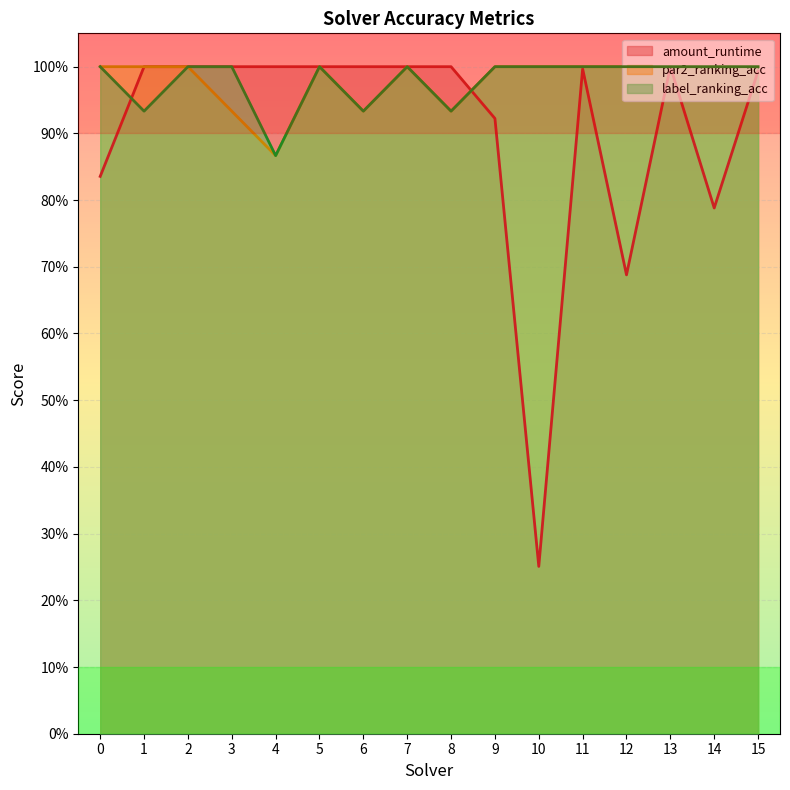

True or false: par2_ranking_acc and label_ranking_acc intersect in this chart.

False